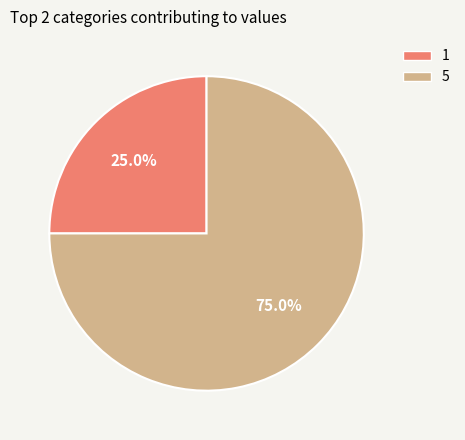

Which has a higher value, 1 or 5?

5